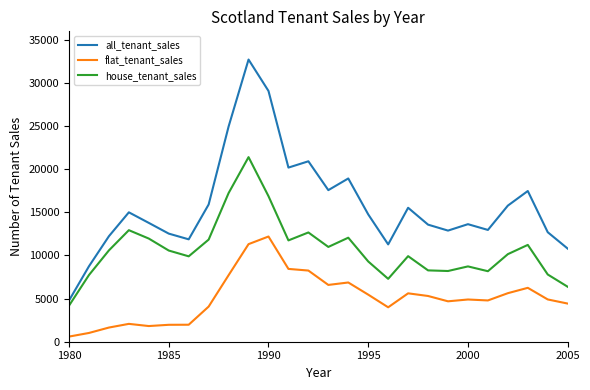

Does the chart have visible grid lines?

No